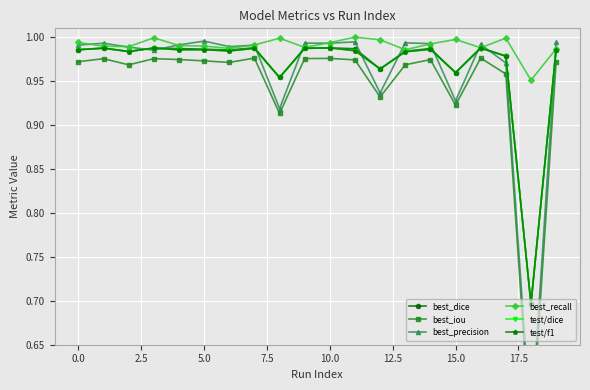

What is the value of the best_dice point at the 20th from the left?

1.0